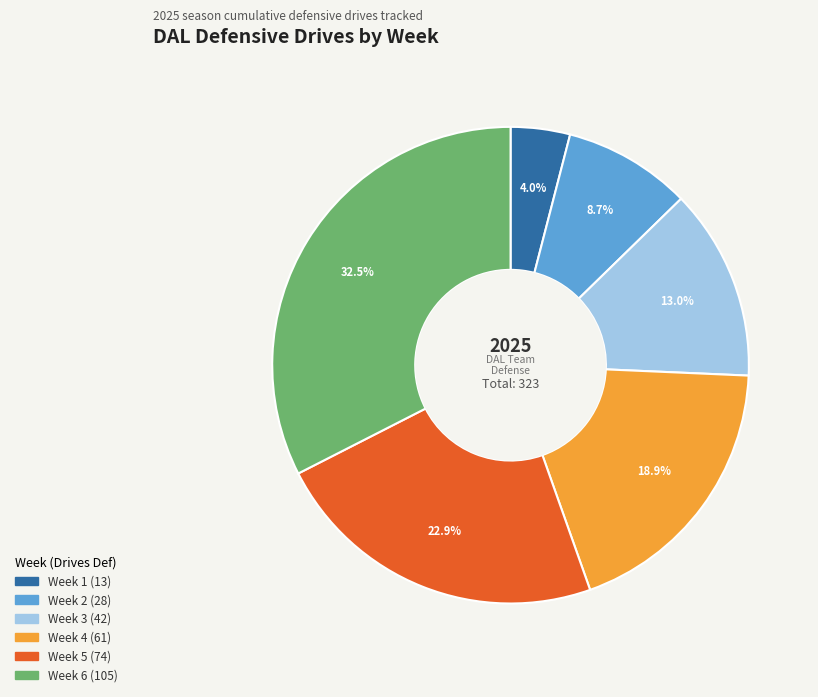

Count the number of slices in the pie.

6